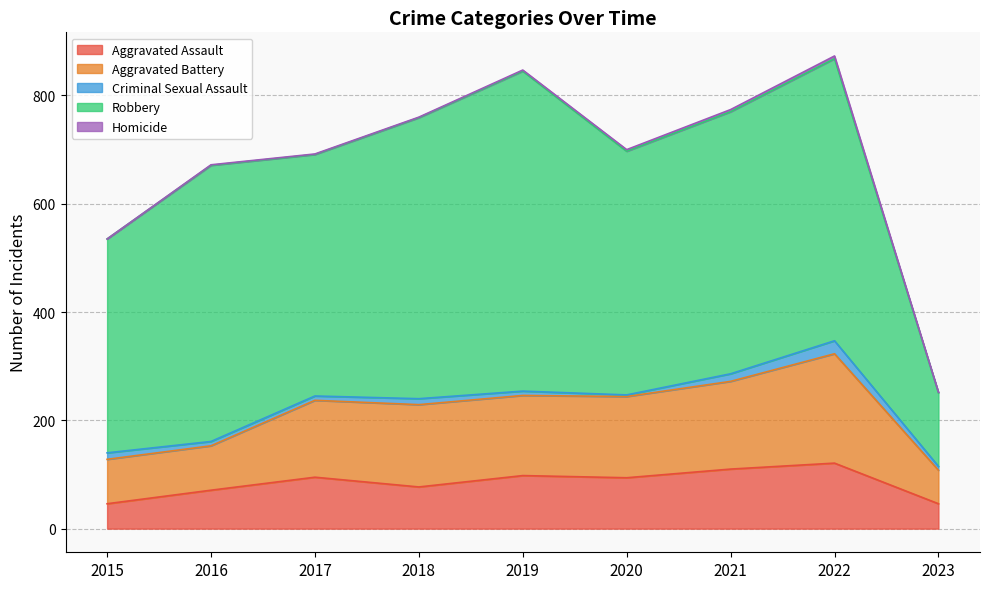

What is the sum of all Aggravated Assault values?

758